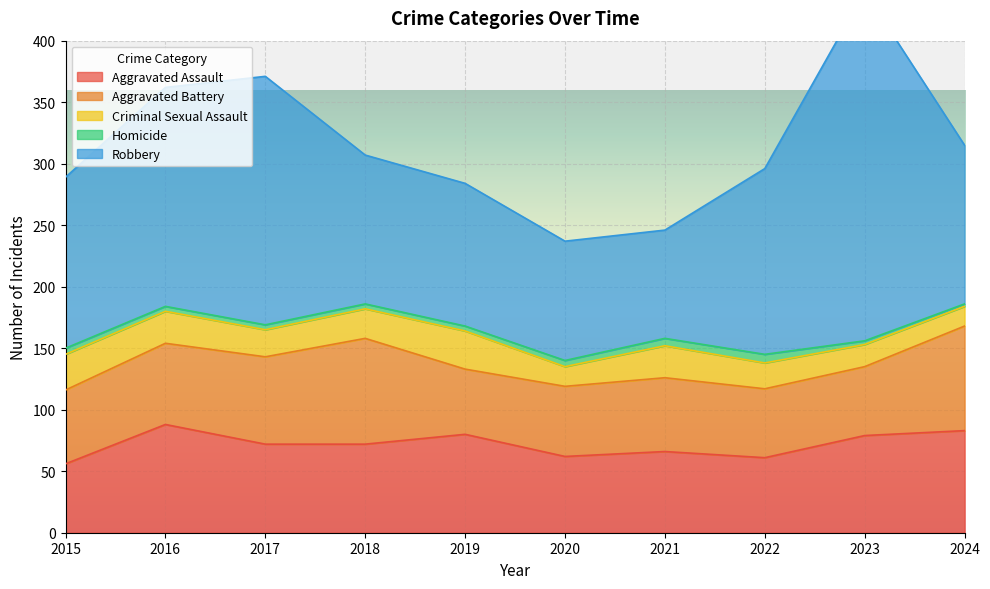

The value of Aggravated Assault at 2016 is 88. True or false?

True